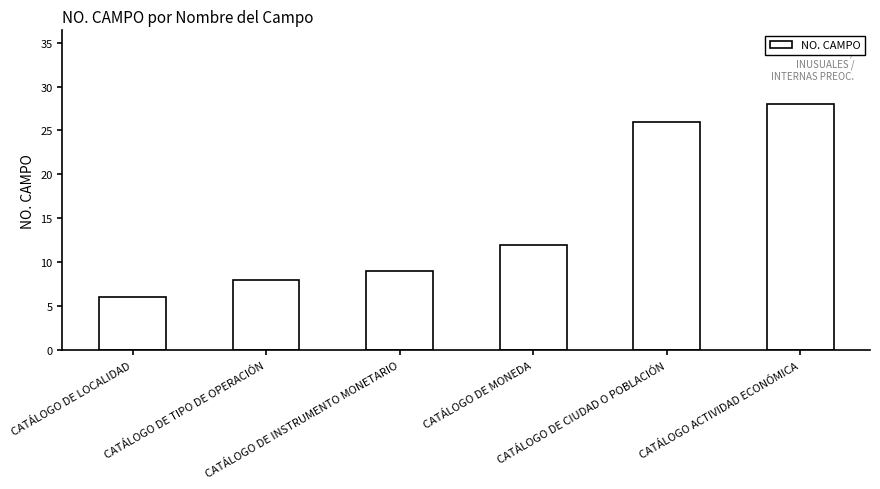

Which has a higher value, CATÁLOGO DE INSTRUMENTO MONETARIO or CATÁLOGO DE CIUDAD O POBLACIÓN?

CATÁLOGO DE CIUDAD O POBLACIÓN